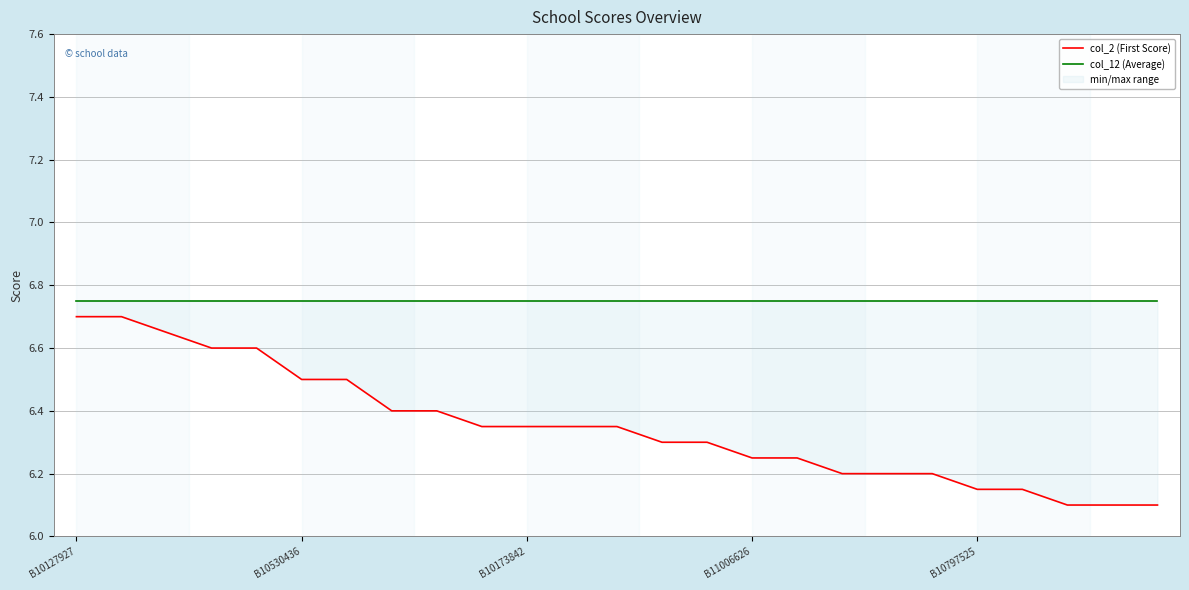

Is this an area chart (filled region under the line)?

No